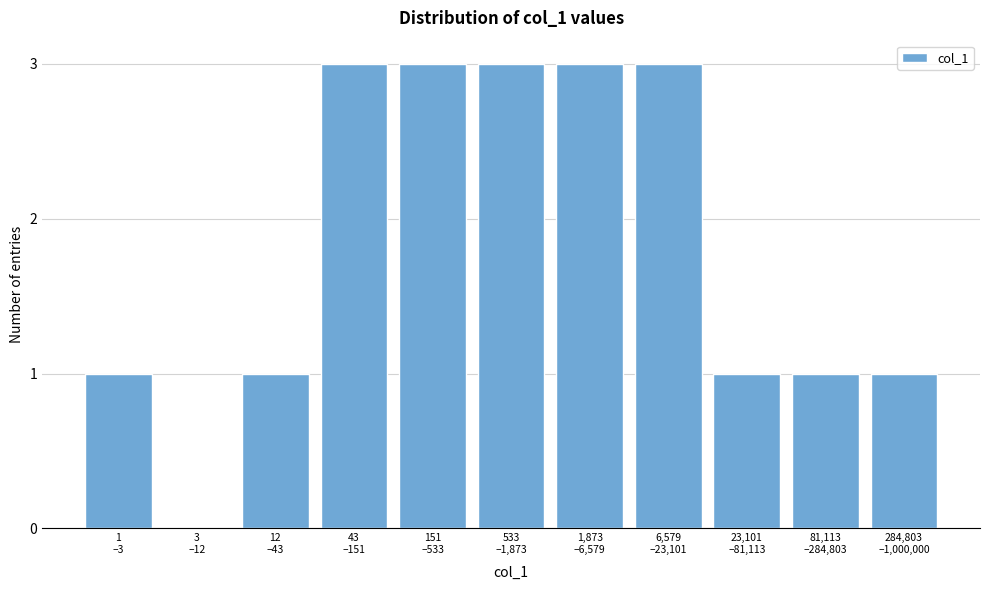

What is the greatest value displayed?

3